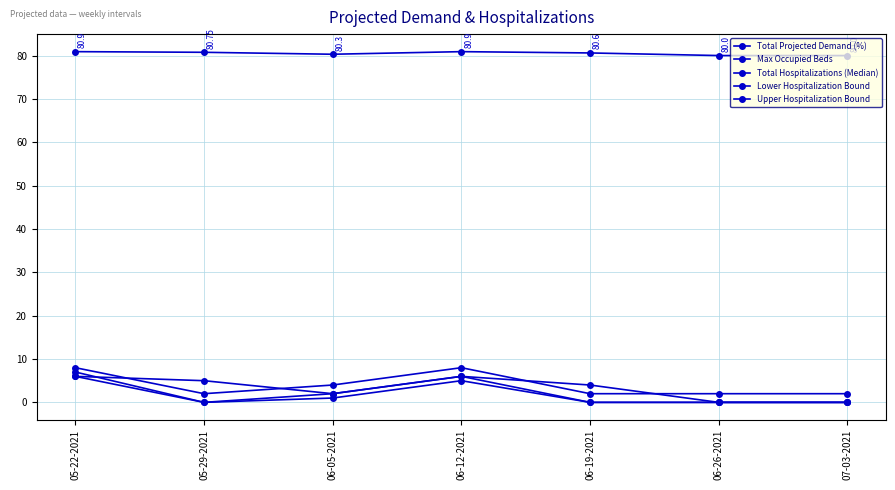

List the series in order of their peak value, highest first.

Total Projected Demand (%), Upper Hospitalization Bound, Total Hospitalizations (Median), Max Occupied Beds, Lower Hospitalization Bound